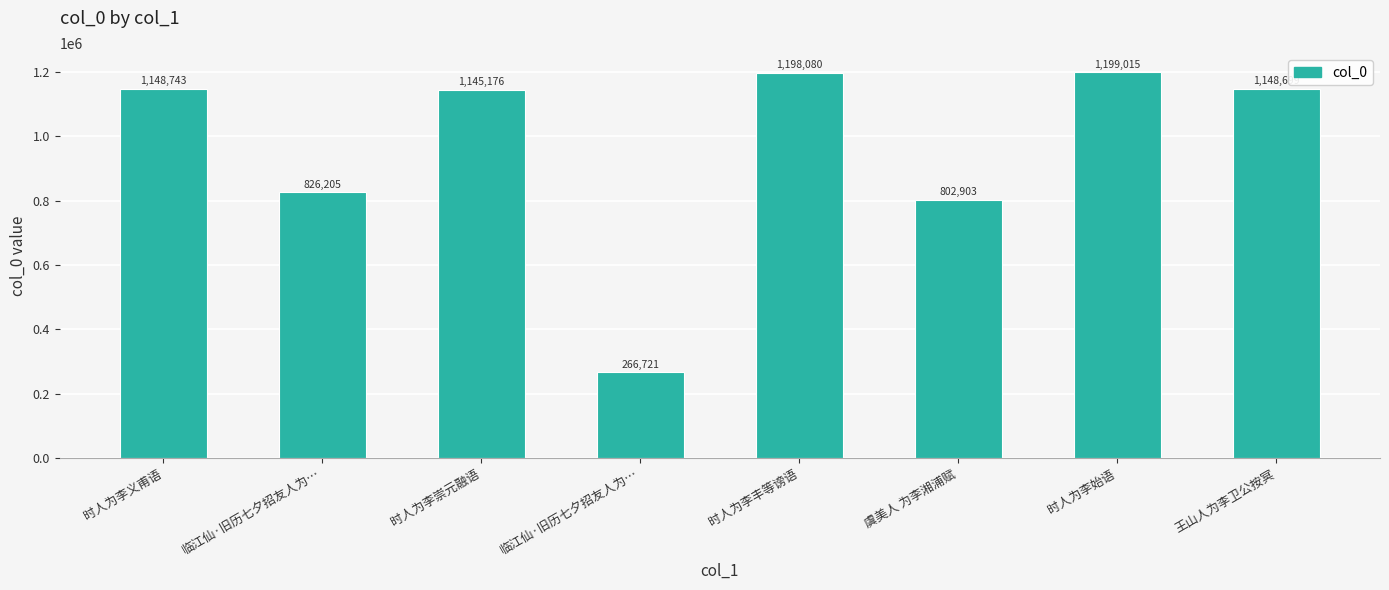

At which category does the chart reach its peak across all series?

时人为李始语